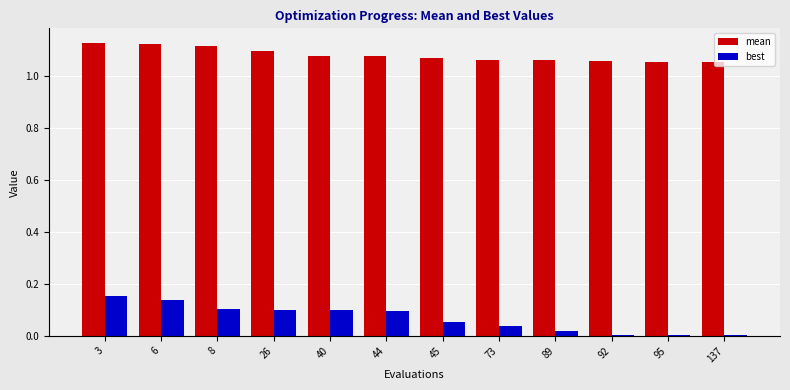

The value of mean at 45 is 1.1. True or false?

True